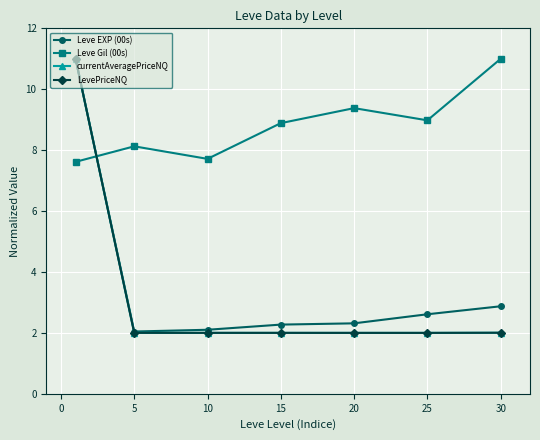

How many series are shown in this chart?

4